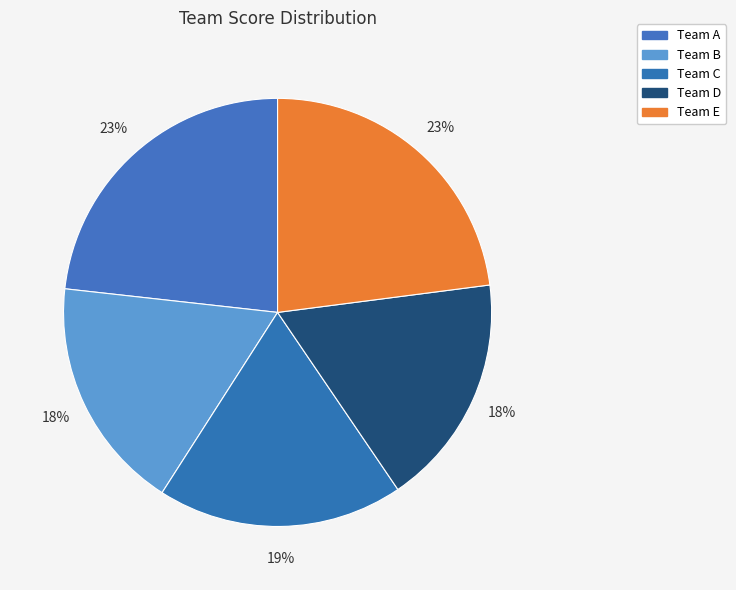

Is there any slice that represents more than half of the pie?

No